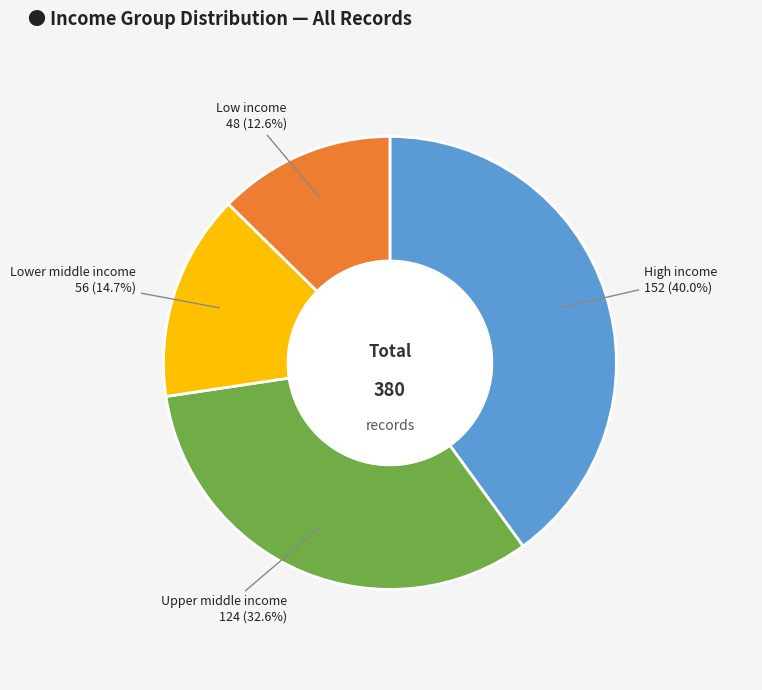

How many segments does this pie chart have?

4